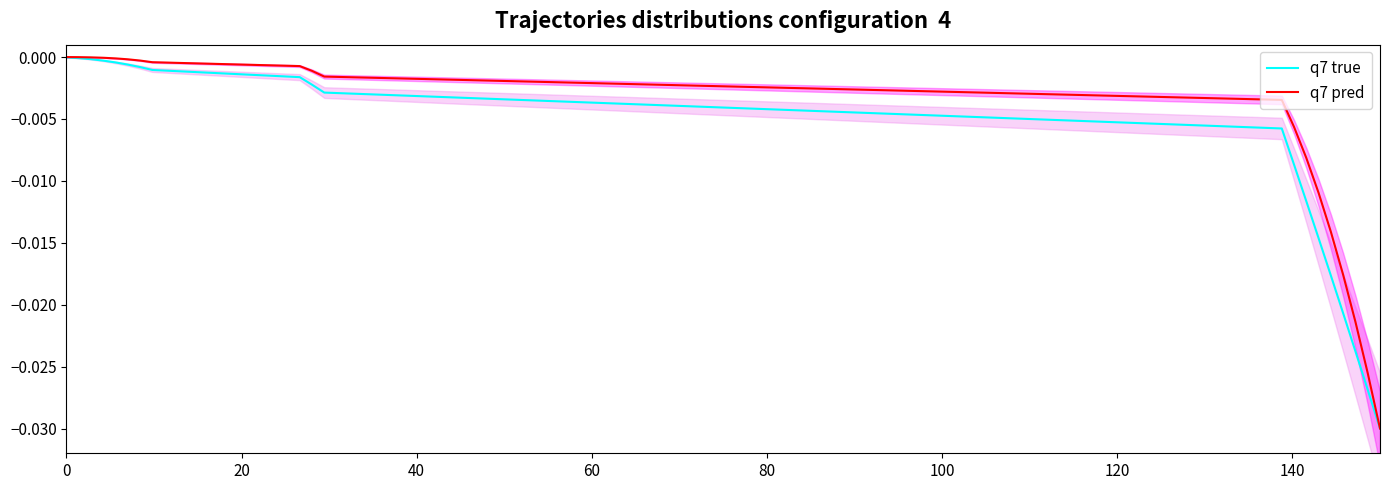

True or false: q7 pred has more than 1 points higher than both neighbors.

False